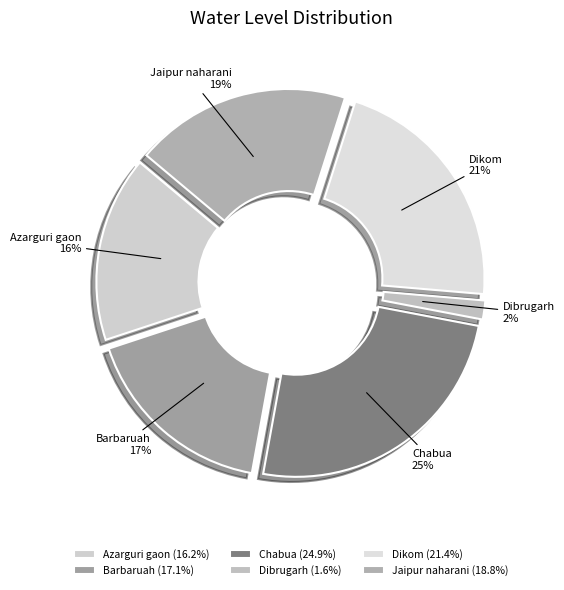

What is the ratio of the value at Jaipur naharani to the value at Chabua?

0.8